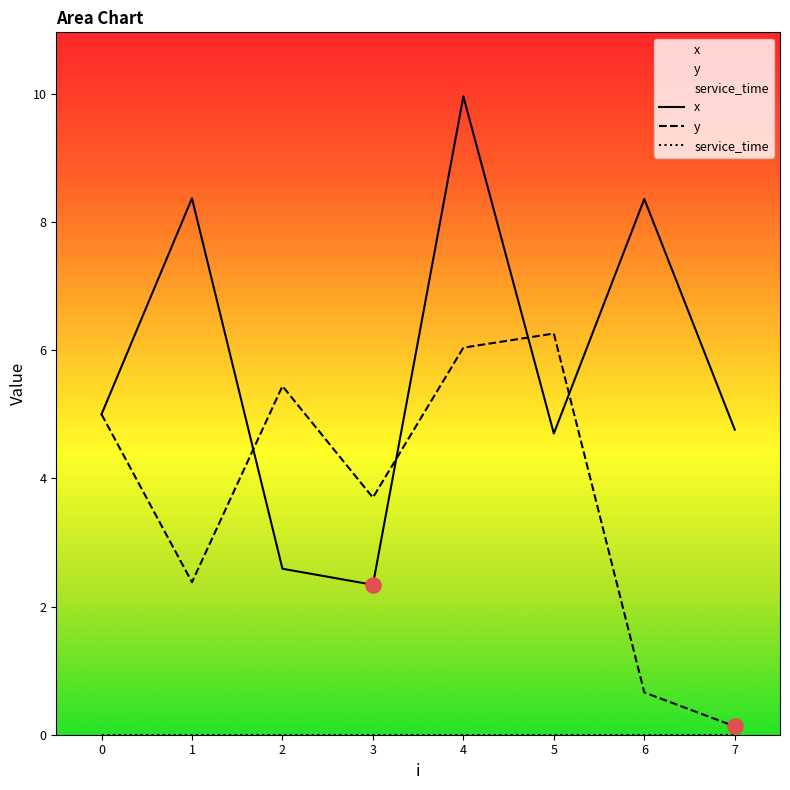

What is the total value across all series at 1?

10.8